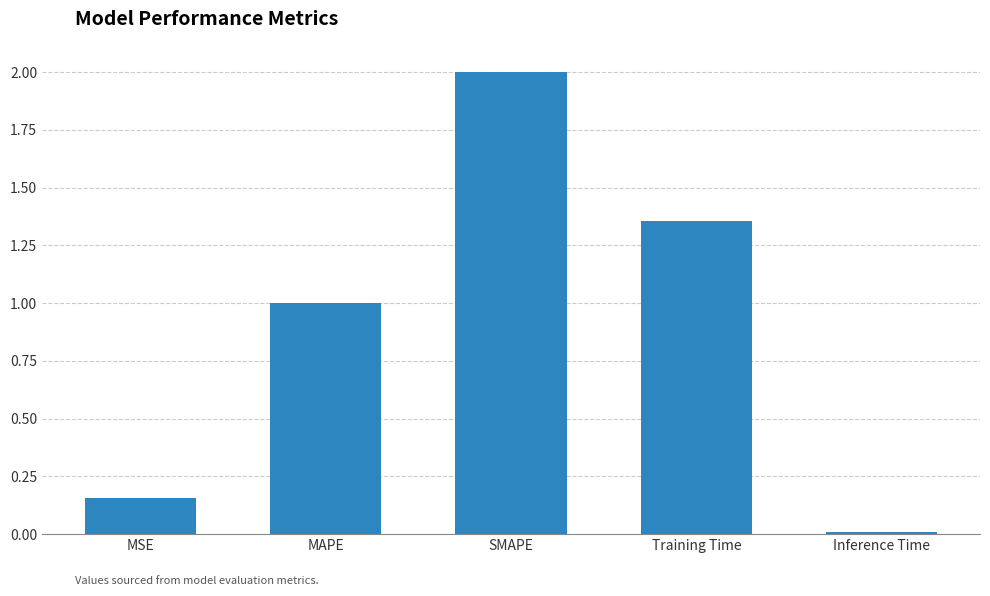

List the labels in order of value, smallest first.

Inference Time, MSE, MAPE, Training Time, SMAPE